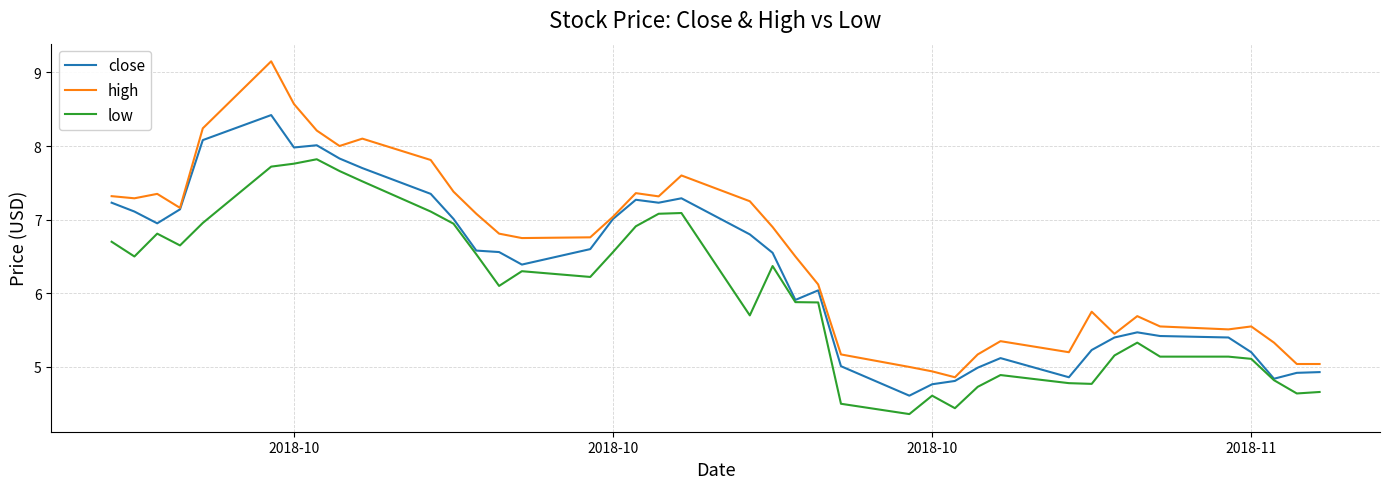

Which series has the largest range (max minus min)?

high